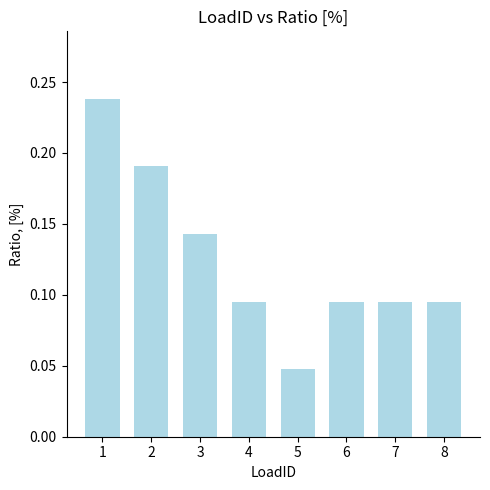

Is it true that the value at 8 is 0.0?

False